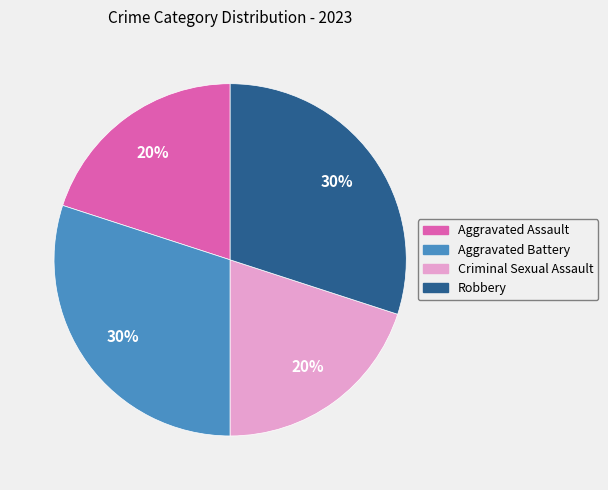

How many slices are in this pie chart?

4